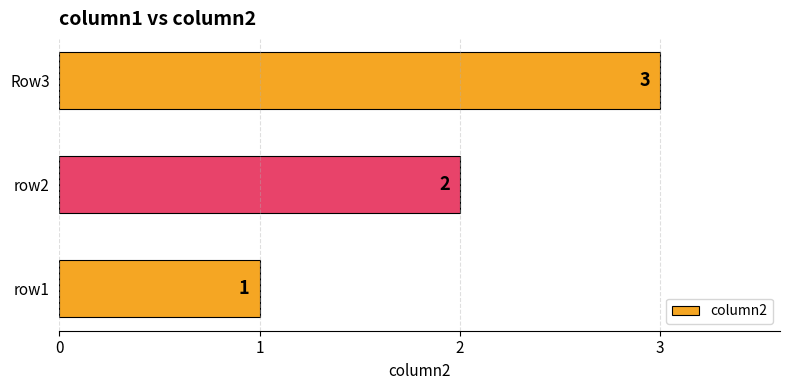

What is the sum of all values?

6